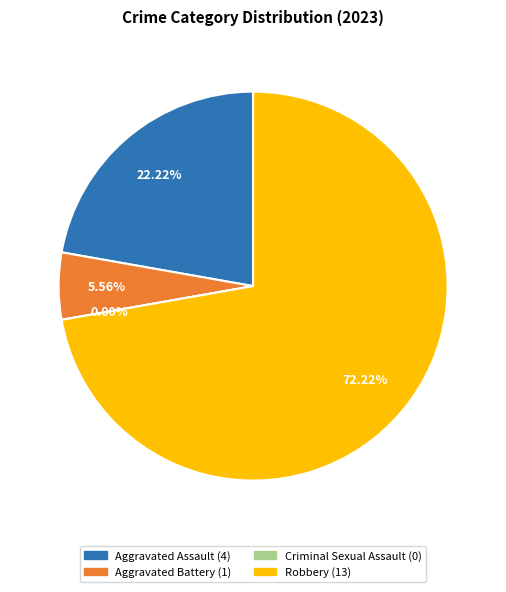

Combined, do Aggravated Battery and Aggravated Assault account for over 50%?

No